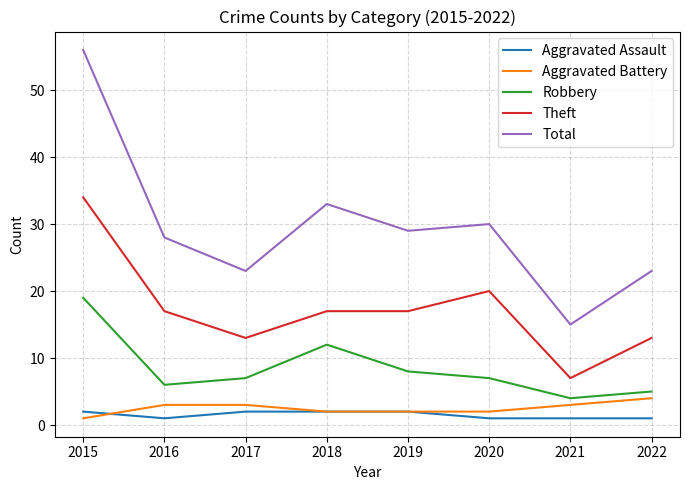

What is the sum of the Aggravated Assault values at 2015 and 2022?

3